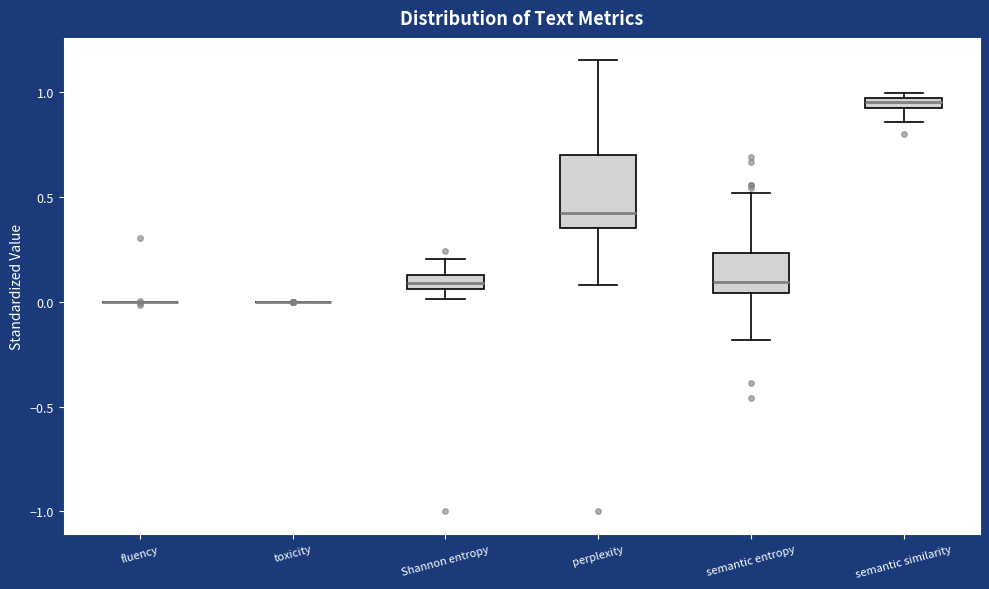

Comparing the boxes themselves (not the whiskers), which one is the tallest?

perplexity